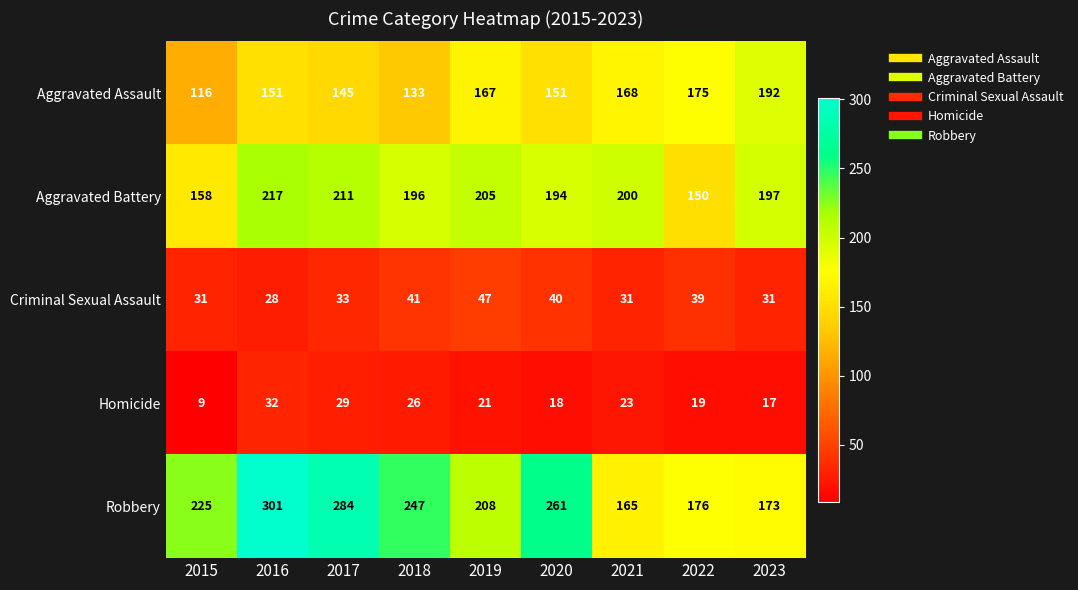

True or false: Robbery has a value of 120 at 2019.

False